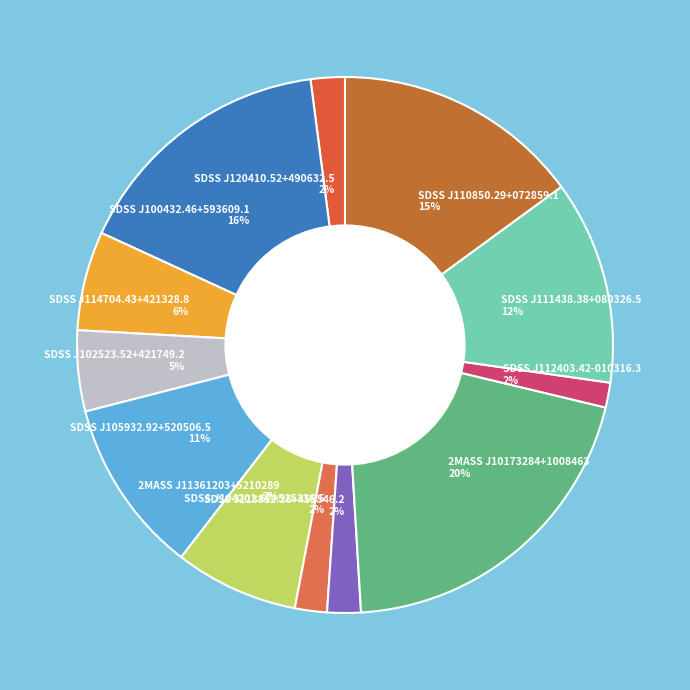

To the nearest percent, what portion does SDSS J120410.52+490632.5 represent?

2%